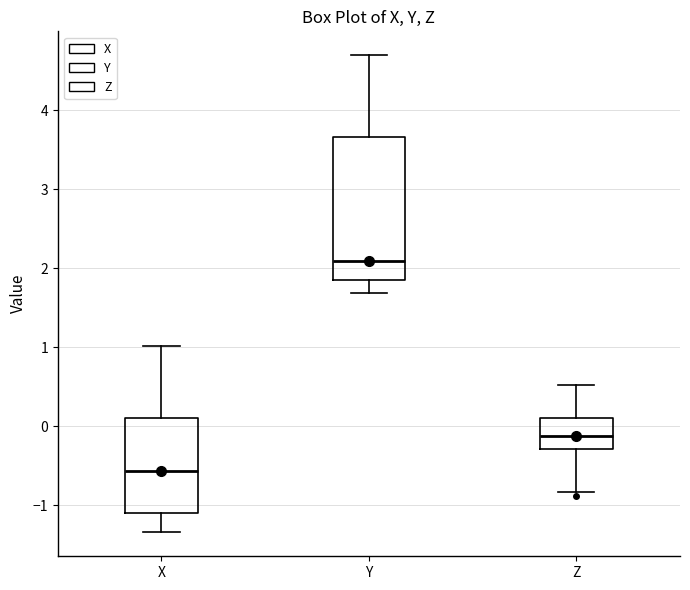

Reading left to right, transcribe this box plot: for each box, give where its median line is, the range the box spans, and where its two whiskers end, as read against the y-axis. The values are not printed on the chart, so give them approximately, as read against the axis.

X: median -0.6, box -1.1 to 0.1, whiskers -1.3 to 1.0
Y: median 2.1, box 1.8 to 3.7, whiskers 1.7 to 4.7
Z: median -0.1, box -0.3 to 0.1, whiskers -0.8 to 0.5